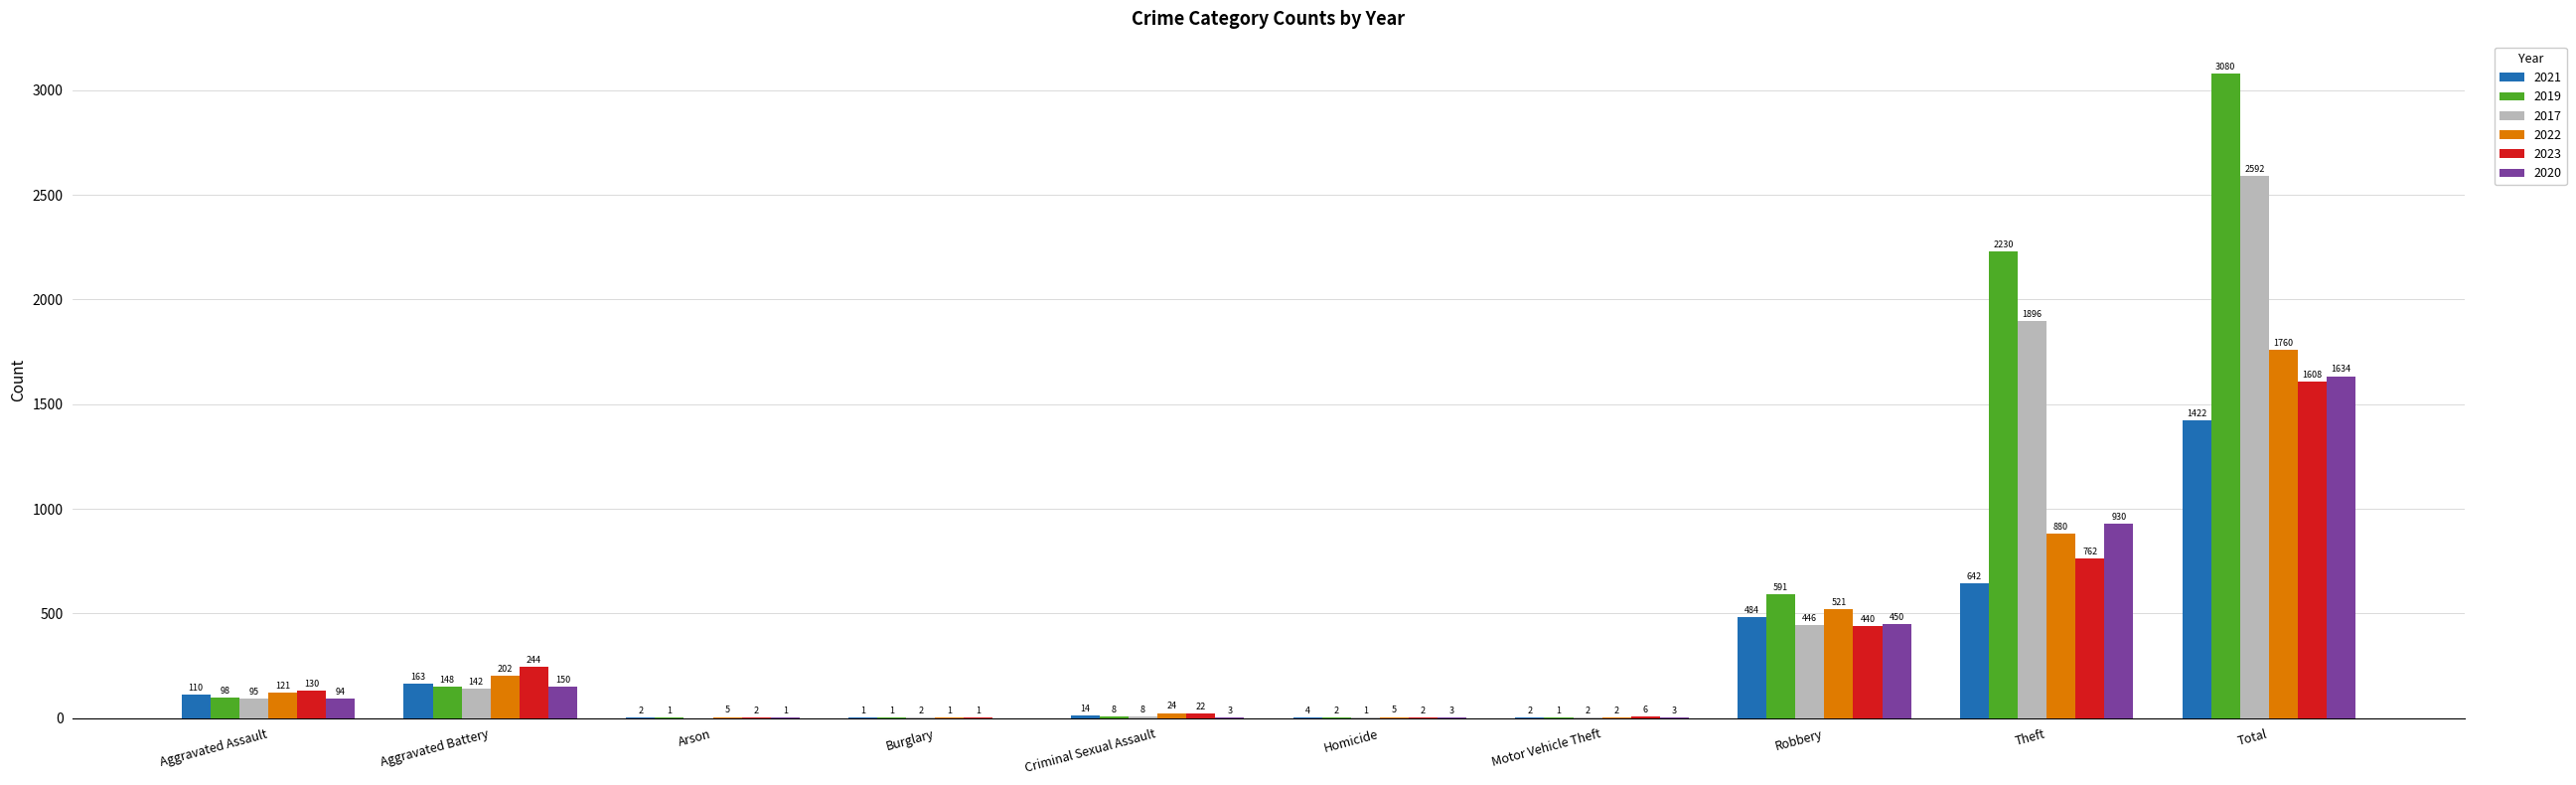

Between Aggravated Assault and Criminal Sexual Assault, which series saw the biggest shift?

2023